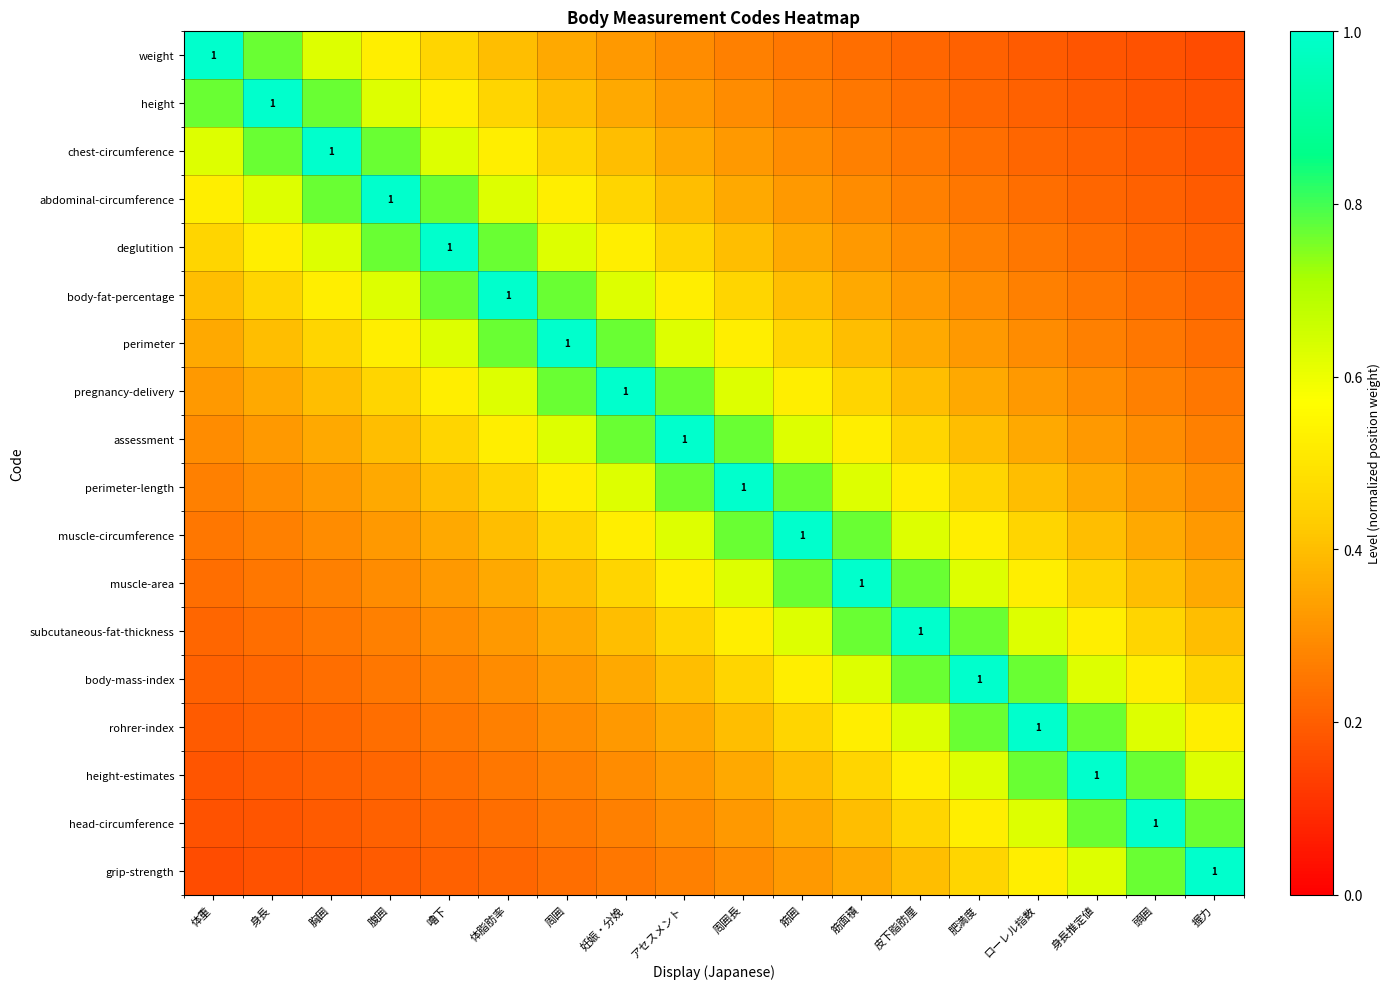

Is the value of rohrer-index at 嚕下 greater than the value of grip-strength at 体重?

Yes